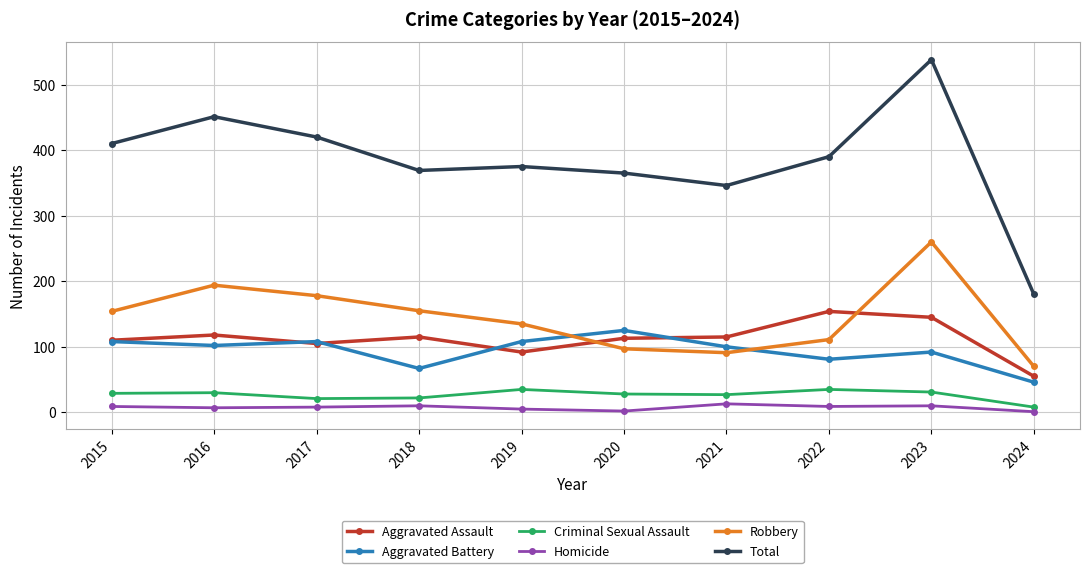

Which series has the largest range (max minus min)?

Total